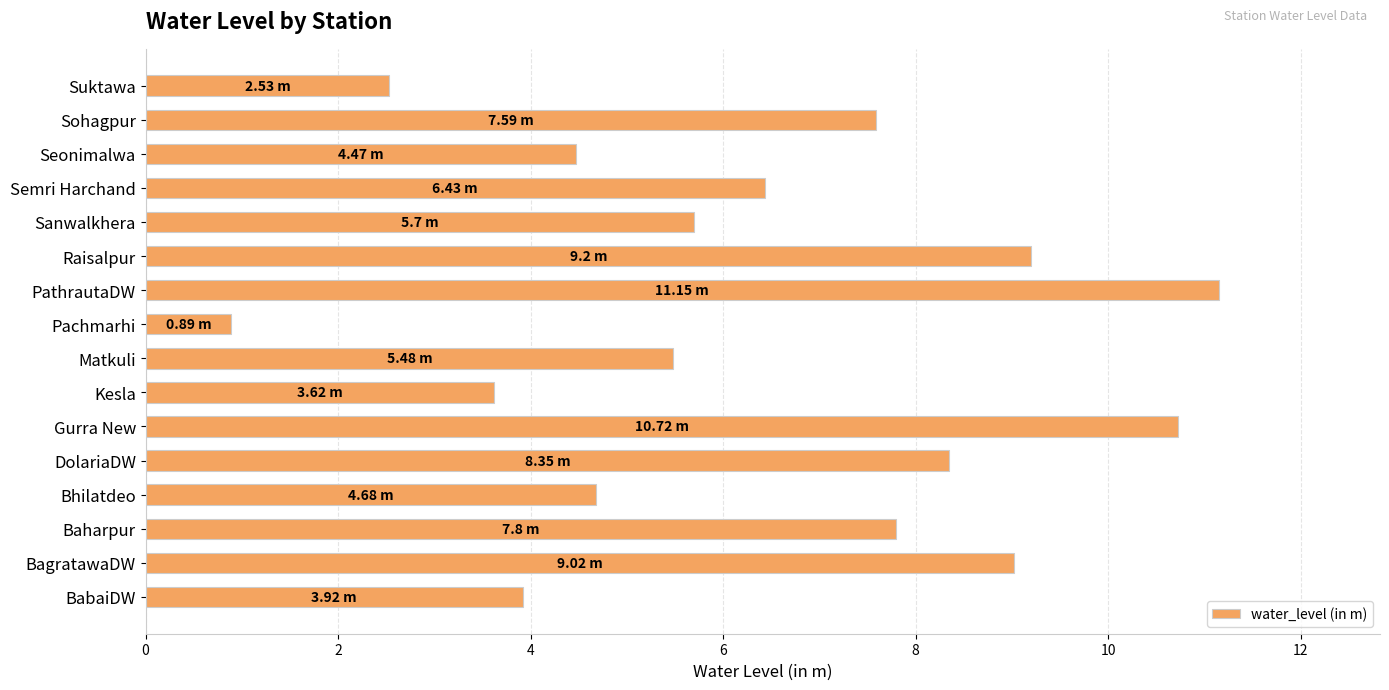

What is the difference between the second highest and second lowest values?

8.2